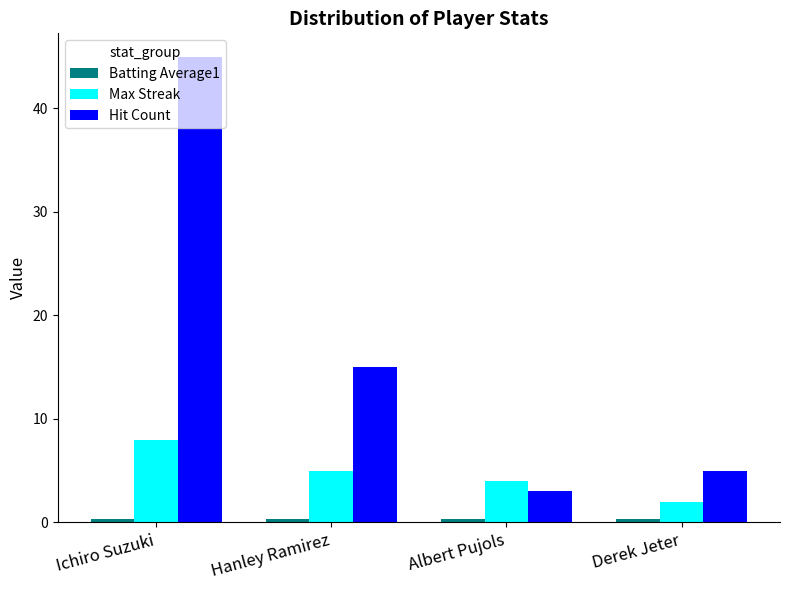

Where does the Max Streak series first go above 5?

Ichiro Suzuki